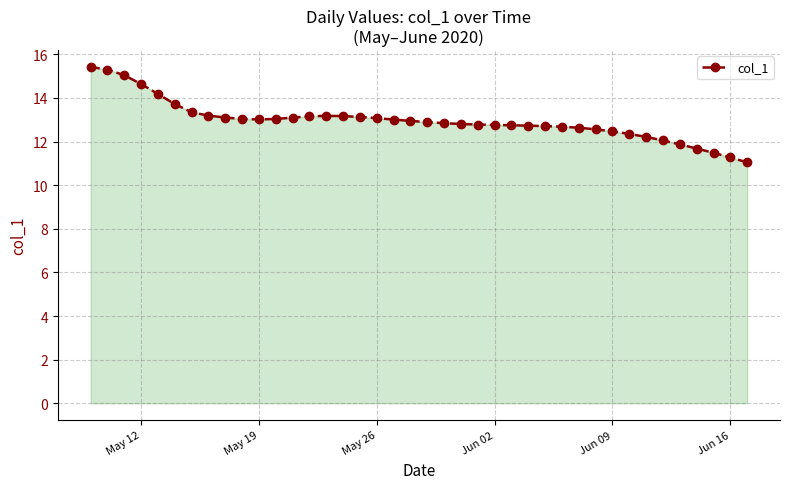

What is the smallest value displayed?

11.0